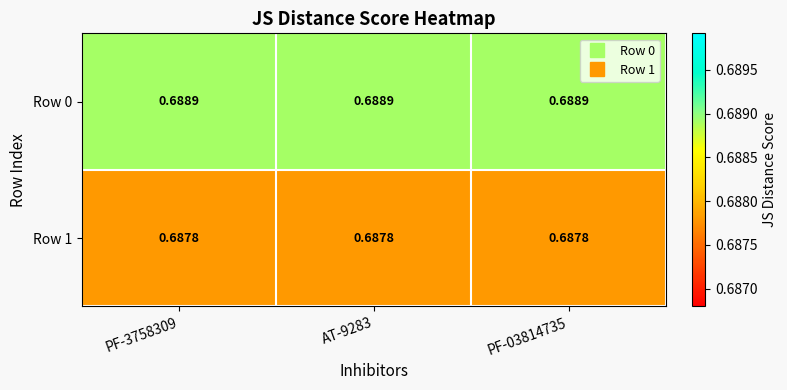

Is the value of Row 1 at PF-03814735 greater than the value of Row 0 at PF-03814735?

No